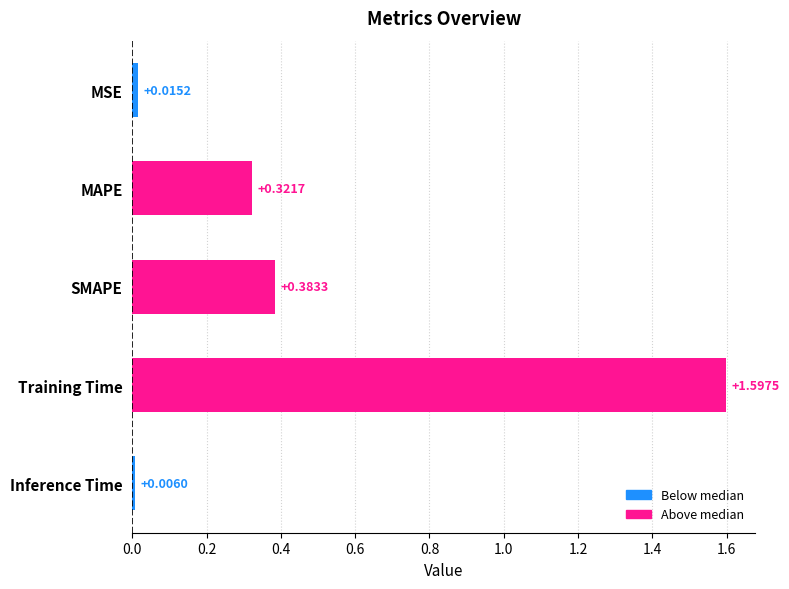

What is the difference between the maximum and minimum values?

1.6